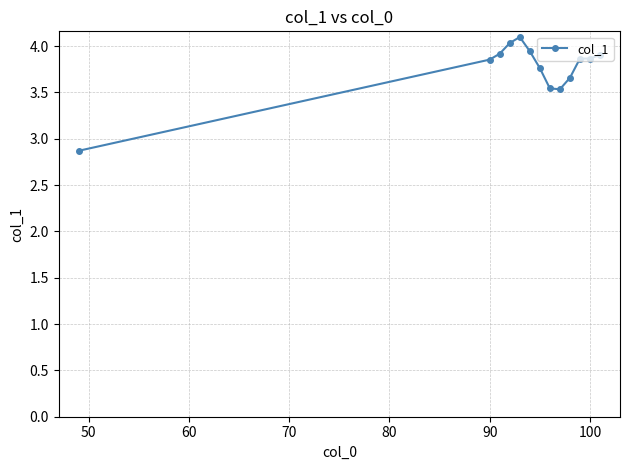

What is the average value?

3.8